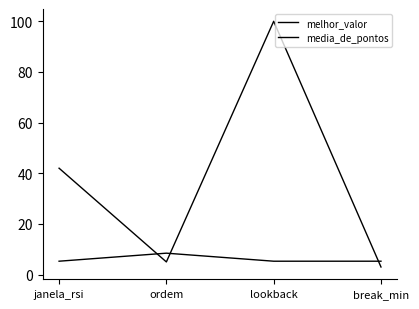

What is the average value of the media_de_pontos series?

6.1